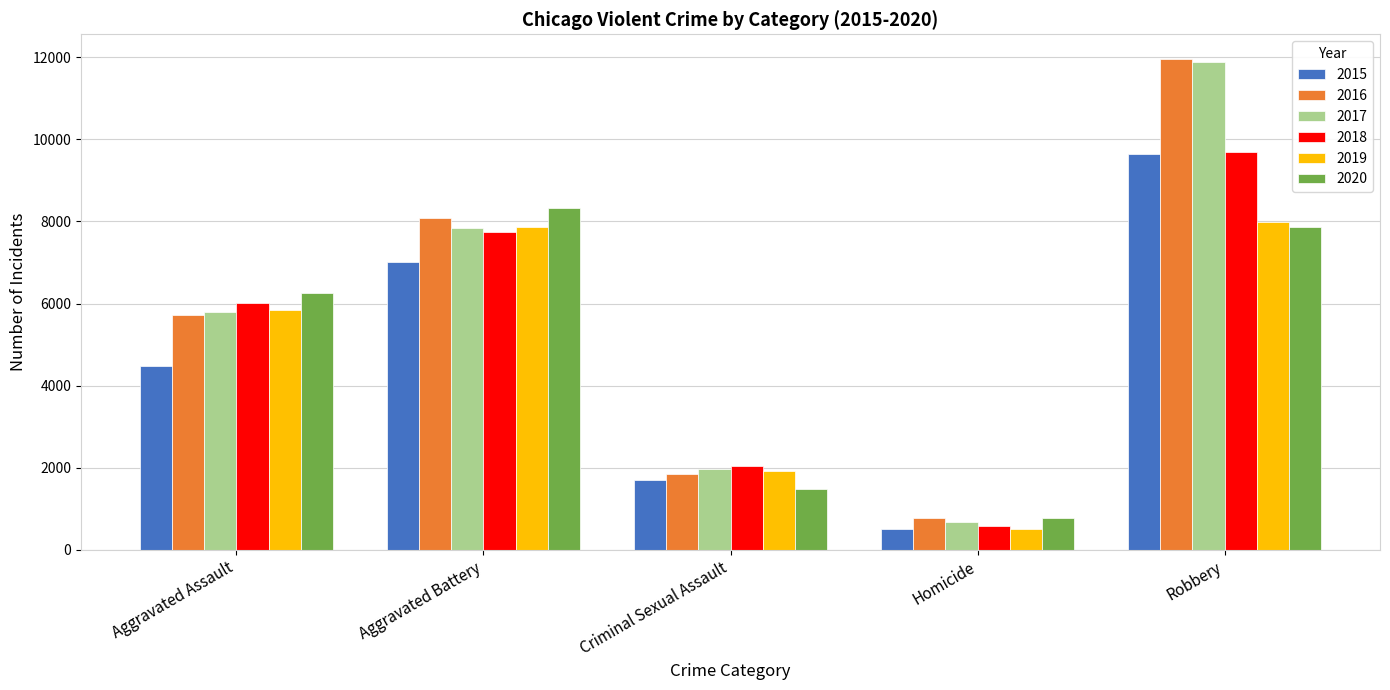

Reading left to right, extract all data points from this chart.

2015: Aggravated Assault=4480	Aggravated Battery=7019	Criminal Sexual Assault=1704	Homicide=496	Robbery=9638
2016: Aggravated Assault=5713	Aggravated Battery=8086	Criminal Sexual Assault=1852	Homicide=786	Robbery=11960
2017: Aggravated Assault=5793	Aggravated Battery=7845	Criminal Sexual Assault=1977	Homicide=672	Robbery=11880
2018: Aggravated Assault=6002	Aggravated Battery=7735	Criminal Sexual Assault=2036	Homicide=588	Robbery=9681
2019: Aggravated Assault=5841	Aggravated Battery=7858	Criminal Sexual Assault=1918	Homicide=499	Robbery=7995
2020: Aggravated Assault=6265	Aggravated Battery=8321	Criminal Sexual Assault=1491	Homicide=787	Robbery=7855